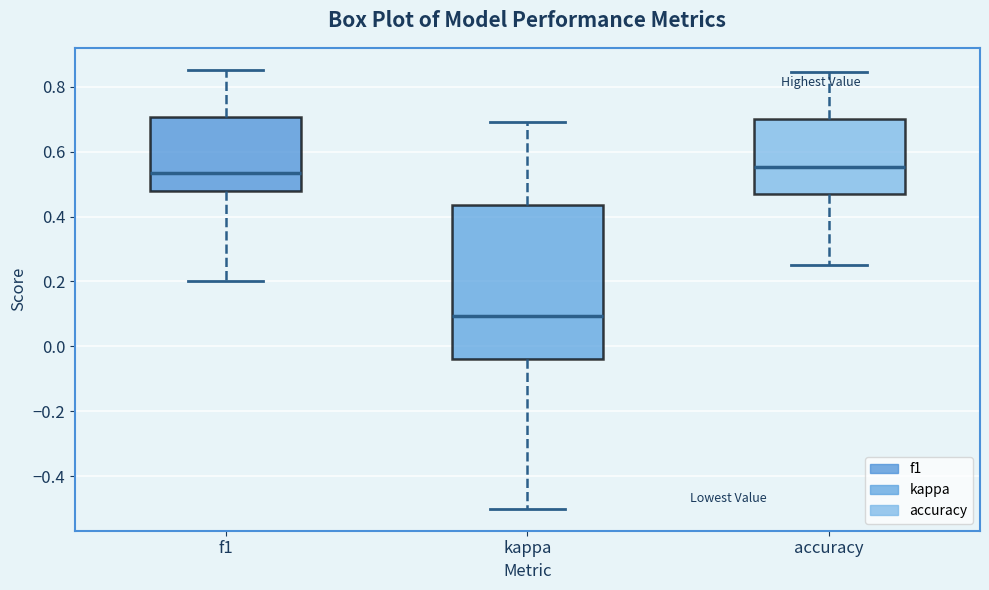

Reading left to right, read every box against the y-axis: the position of its median line, the range the box covers, and the ends of its whiskers. The values are not printed on the chart, so give them approximately, as read against the axis.

f1: median 0.54, box 0.48 to 0.70, whiskers 0.20 to 0.86
kappa: median 0.10, box -0.04 to 0.44, whiskers -0.50 to 0.70
accuracy: median 0.56, box 0.46 to 0.70, whiskers 0.26 to 0.84